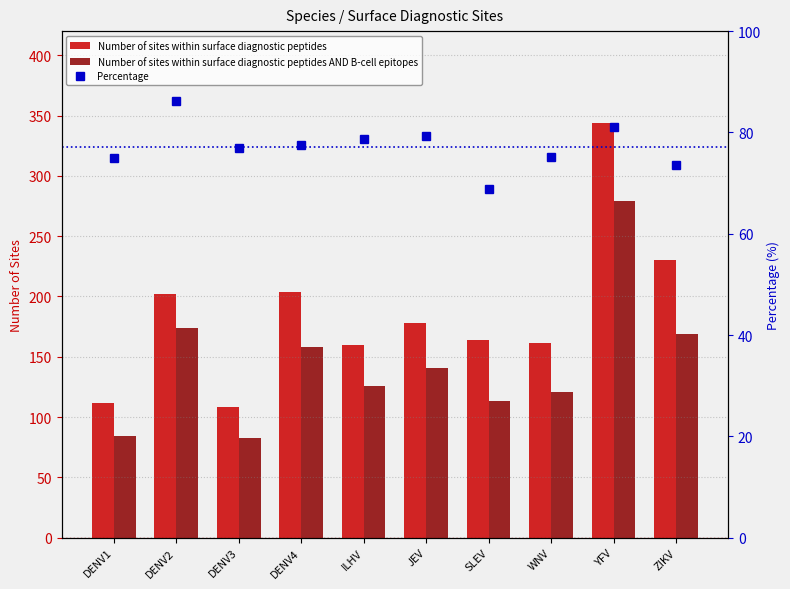

Which label corresponds to the largest value in the chart?

YFV